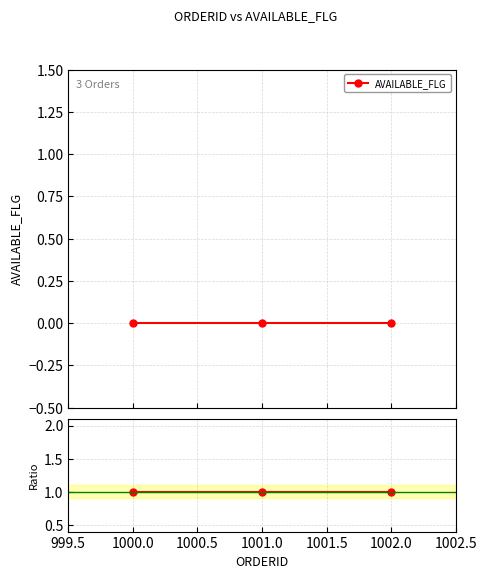

List the series in order of their overall mean, highest first.

Ratio, AVAILABLE_FLG